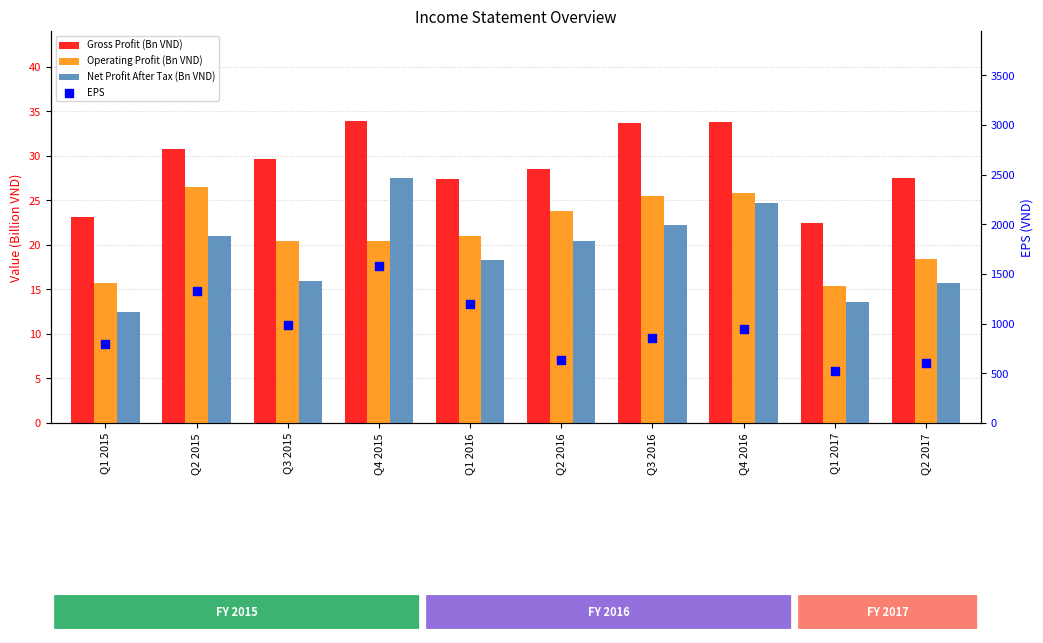

At which category is the sum across all series the highest?

Q4 2015